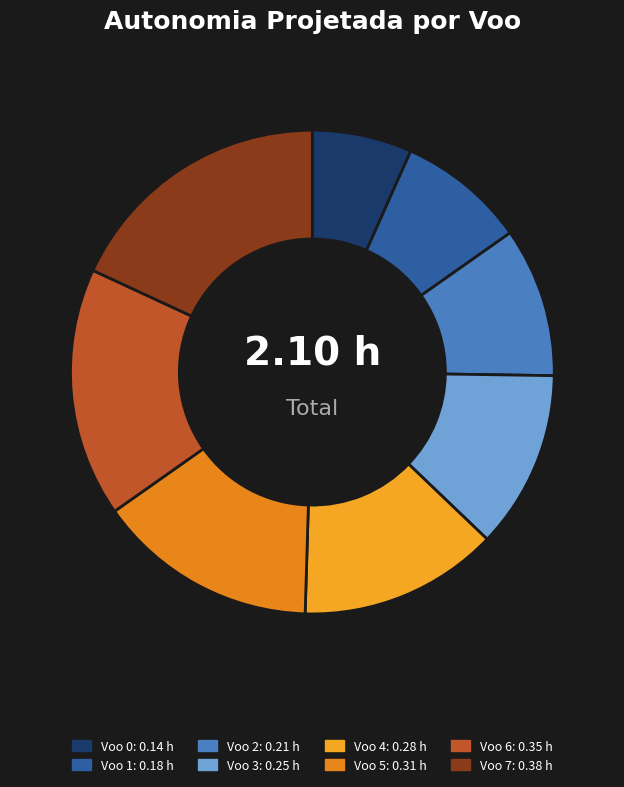

How many segments does this pie chart have?

8